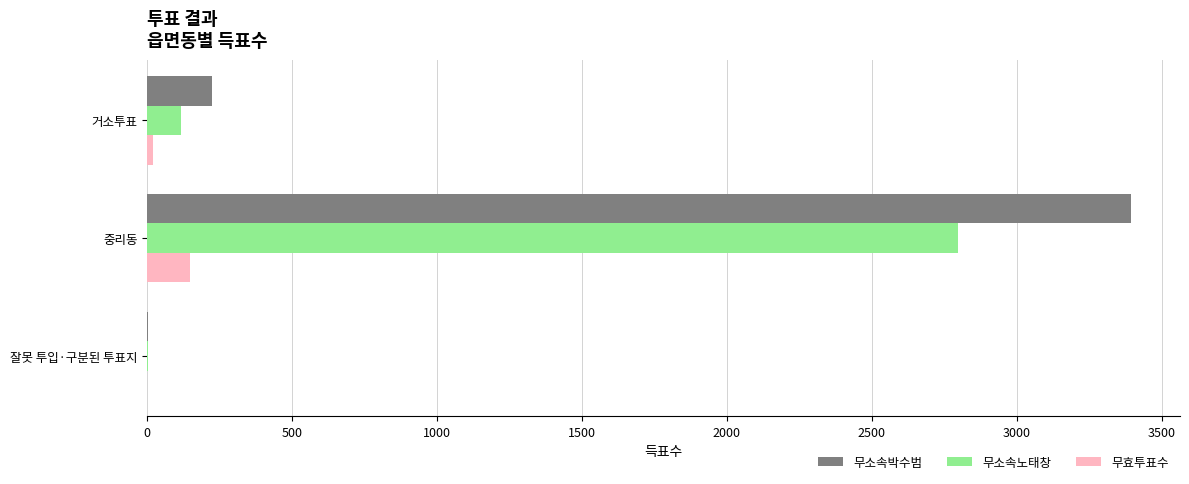

Which series changed the most between 중리동 and 잘못 투입·구분된 투표지?

무소속박수범